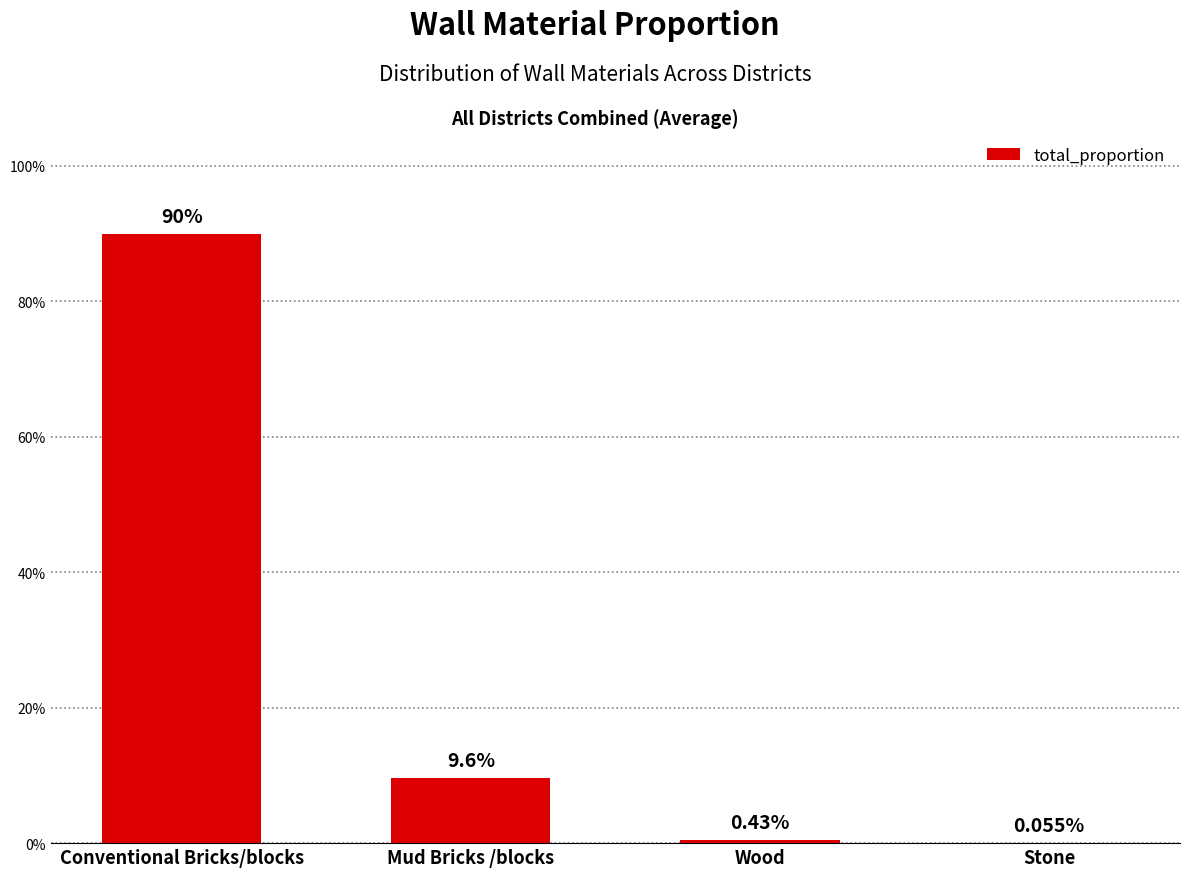

Are the bars horizontal?

No